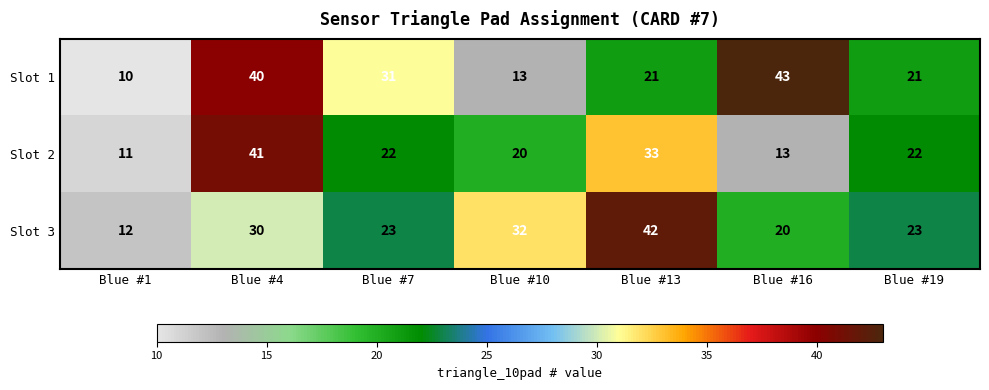

How many distinct data groups are displayed?

3